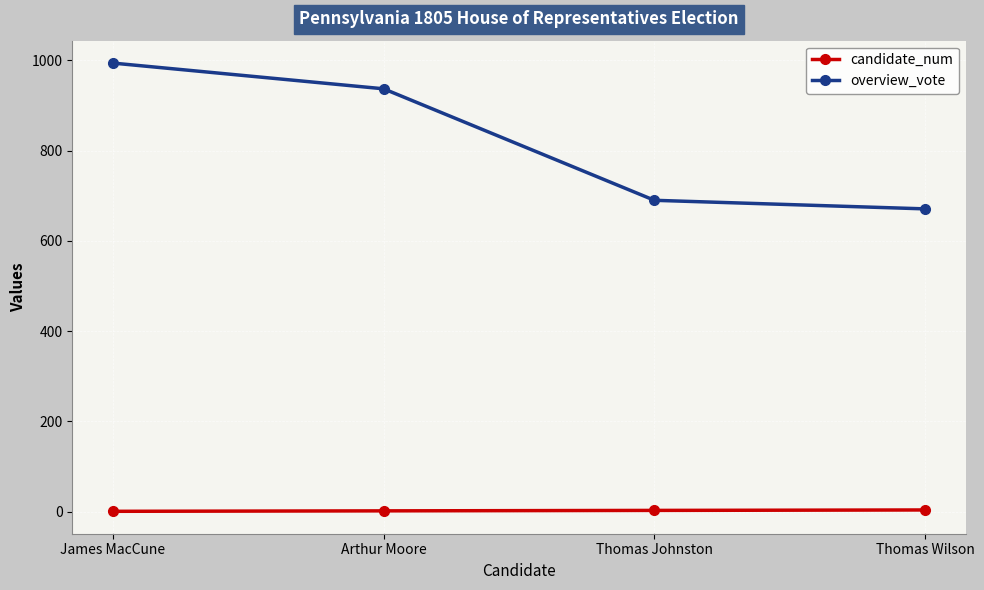

Count the candidate_num values in the range 2 to 4.

3